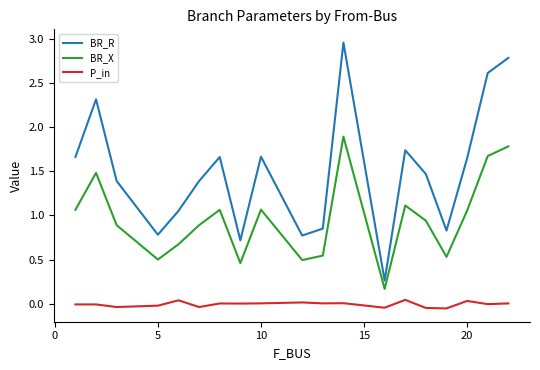

Which series has the largest total across all categories?

BR_R